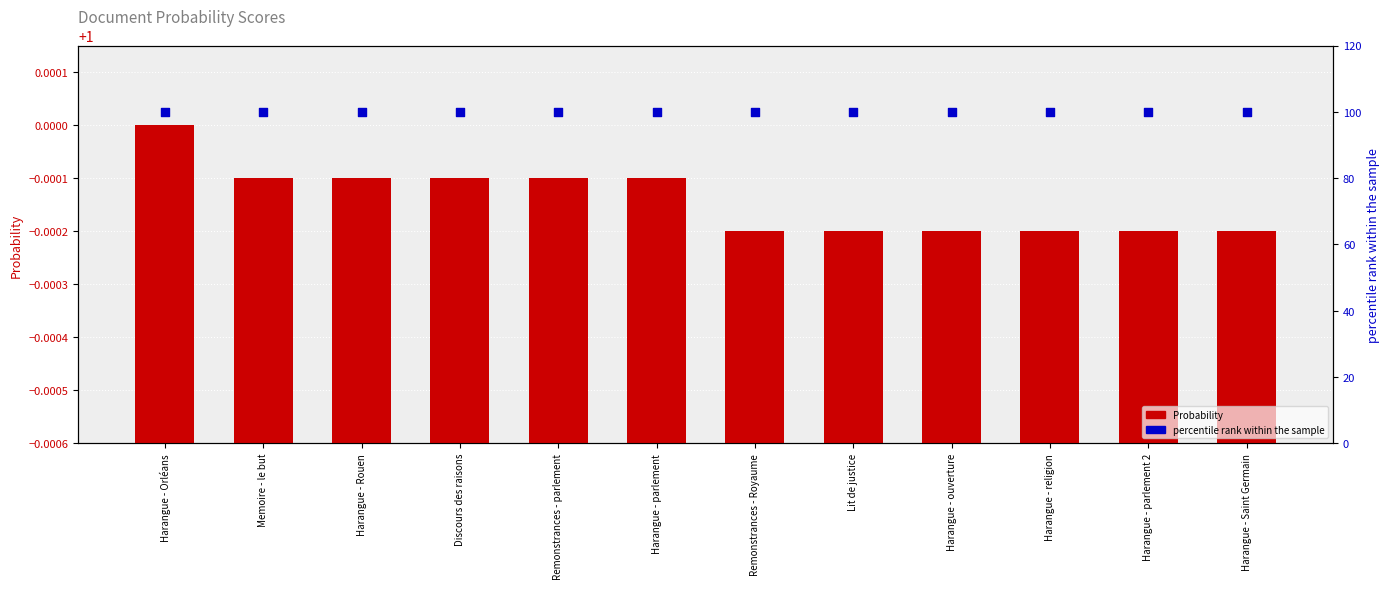

What is the total value across all series at Harangue - parlement?

101.0